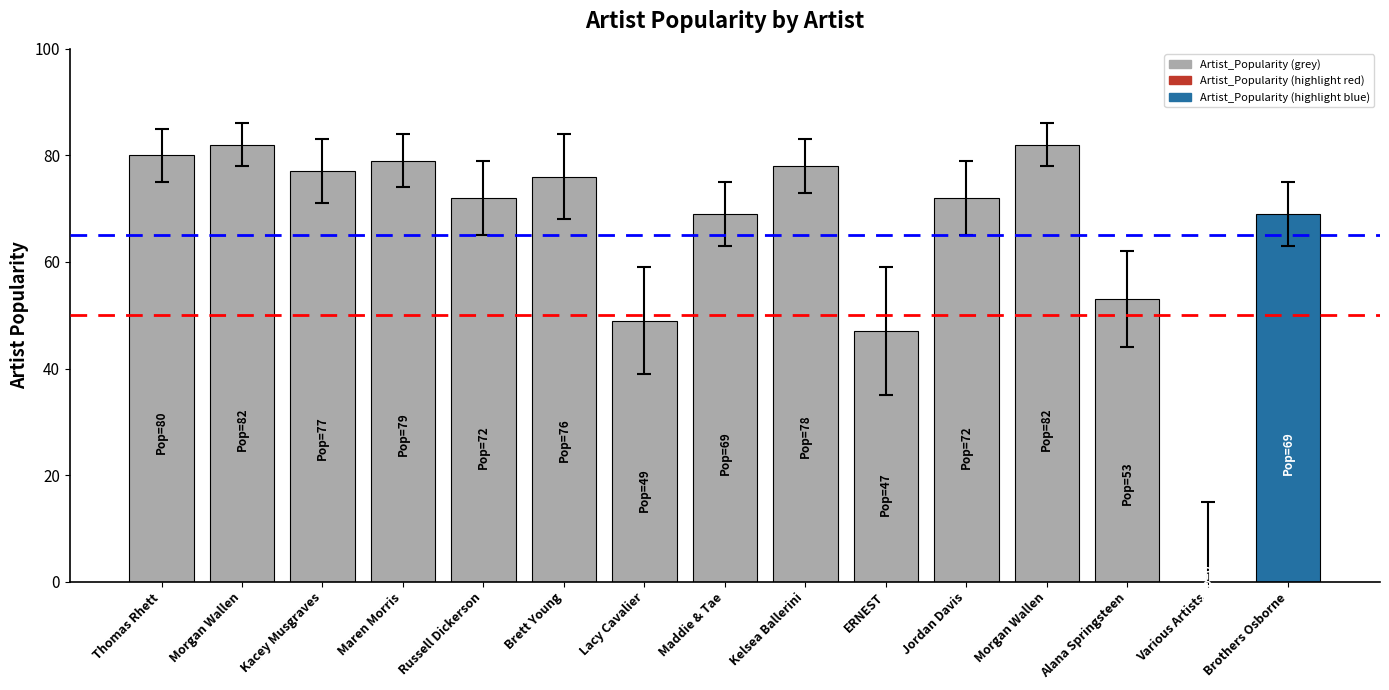

Which has a higher value, Russell Dickerson or Brothers Osborne?

Russell Dickerson